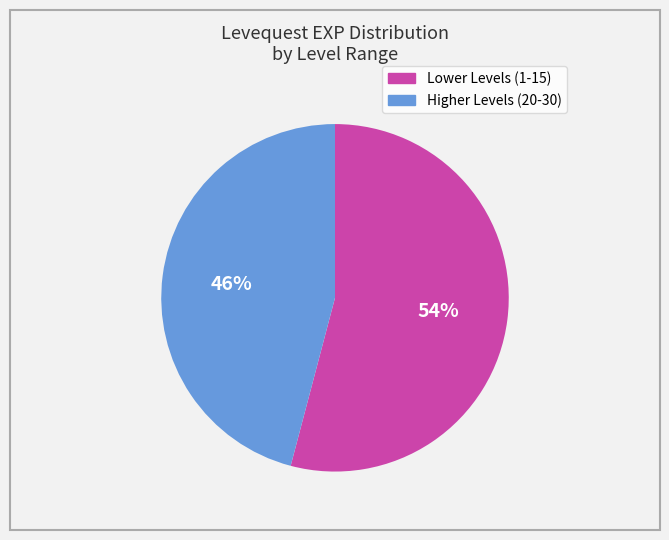

Is there any slice that represents more than half of the pie?

Yes